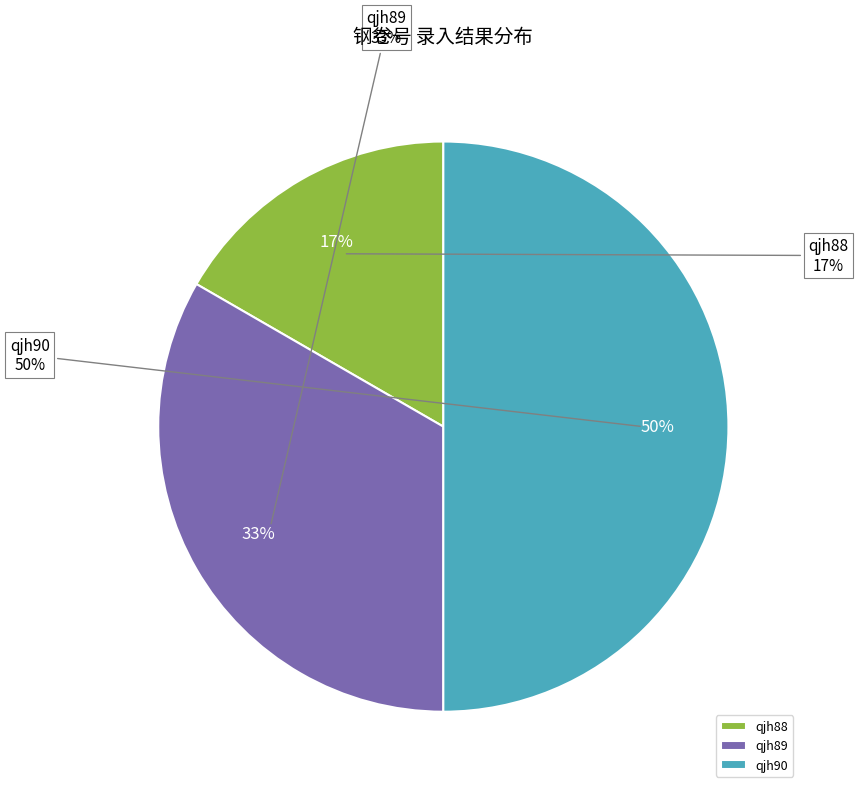

Which category has the smallest portion of the pie?

qjh88